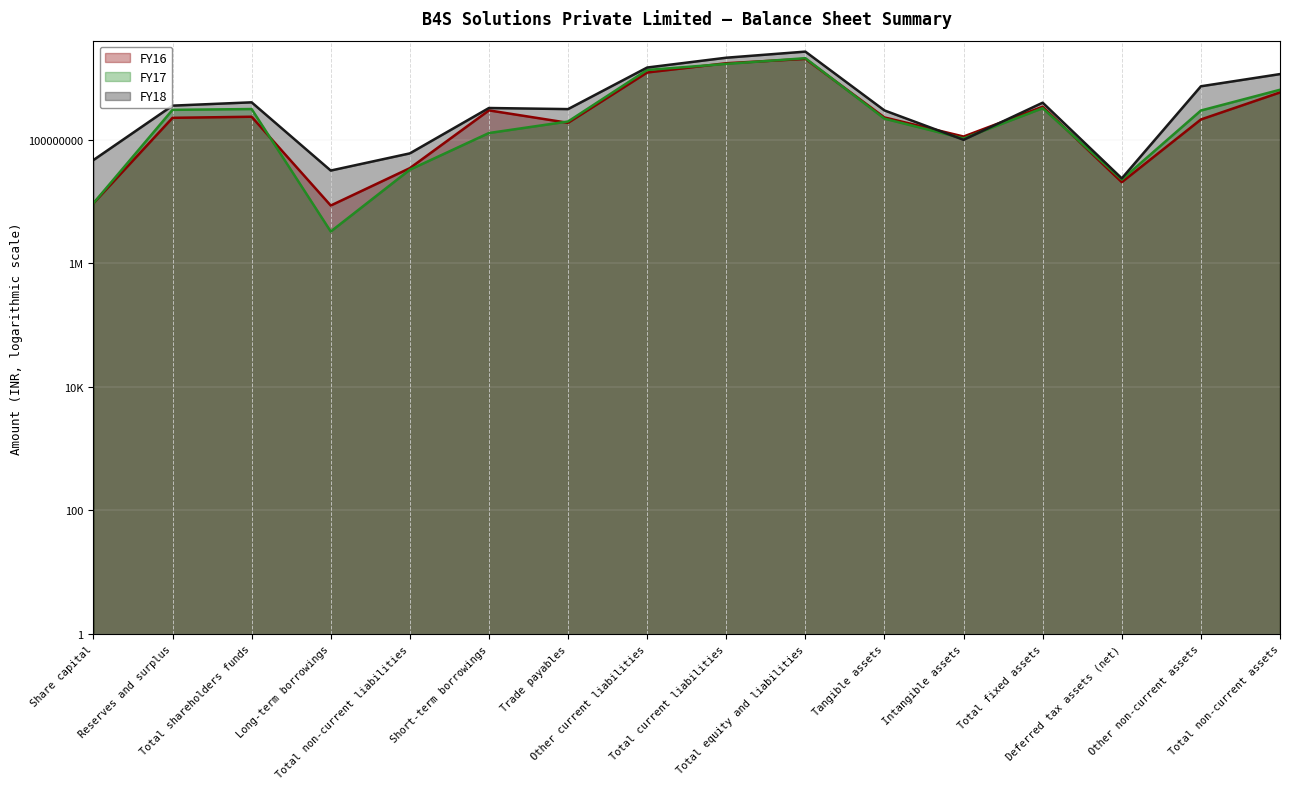

What value does the FY18 (line) series have at Other current liabilities?

1469570264